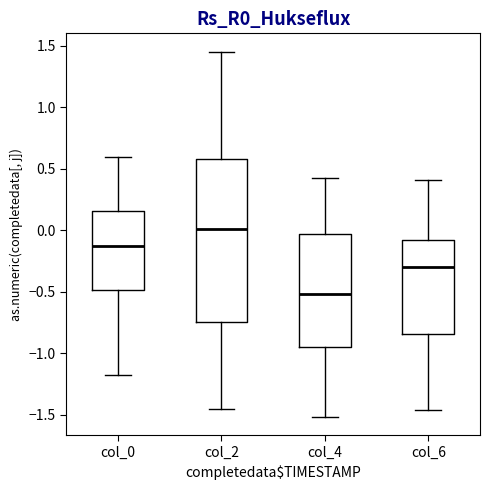

Which box is the tallest, from its lower edge to its upper edge?

col_2